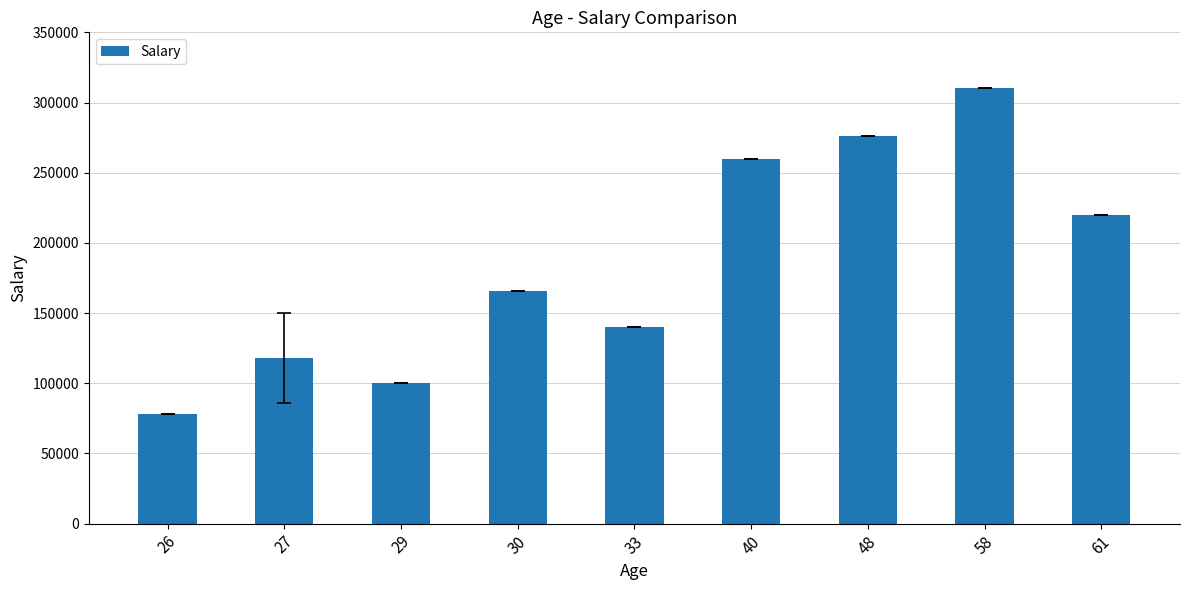

The chart shows a value of 378979 at 61. True or false?

False